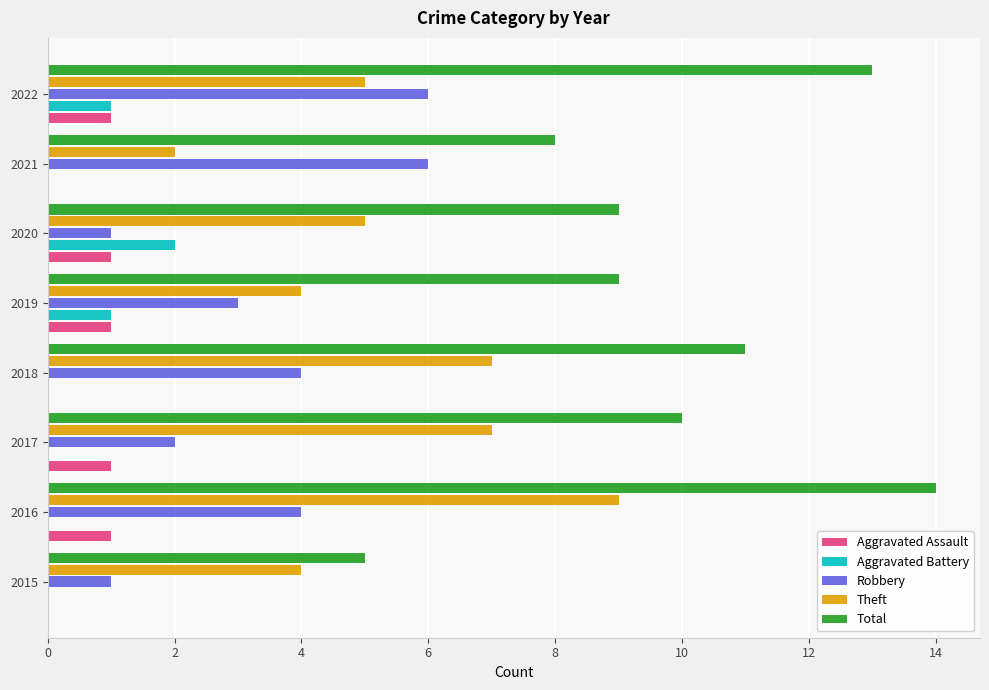

Which series has the largest total across all categories?

Total